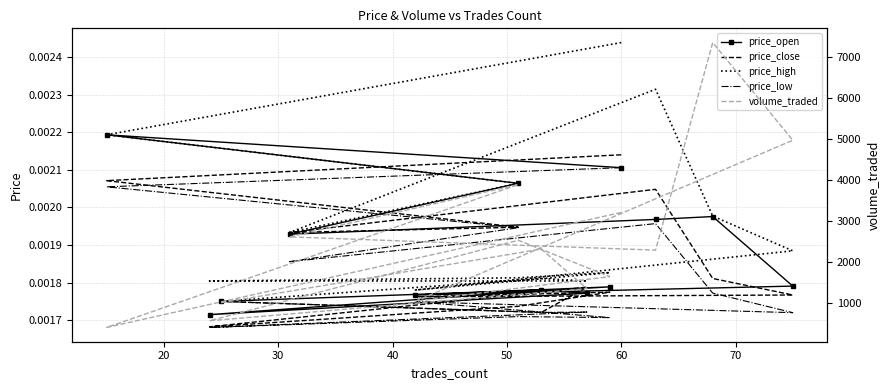

What is the total value across all series at 30?

3895.0